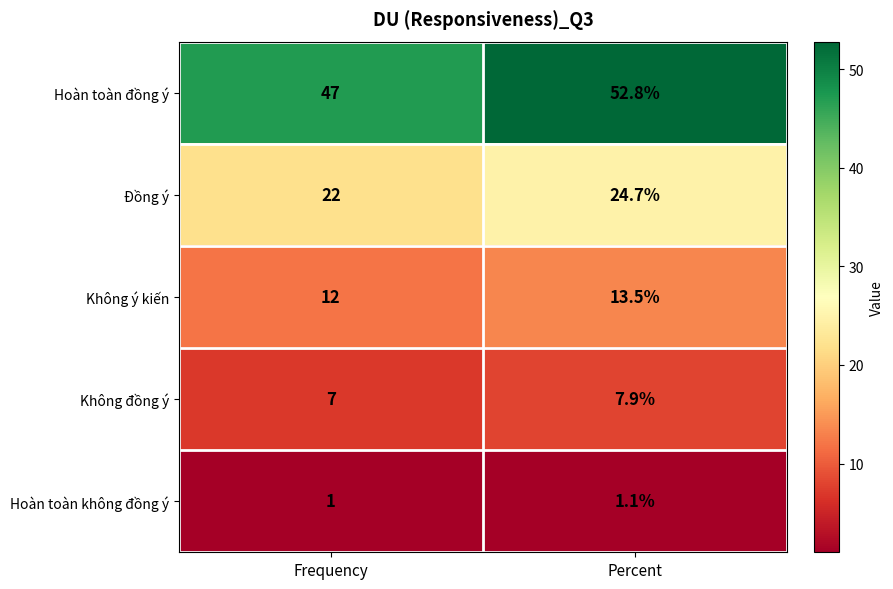

Count the number of data series in this chart.

5